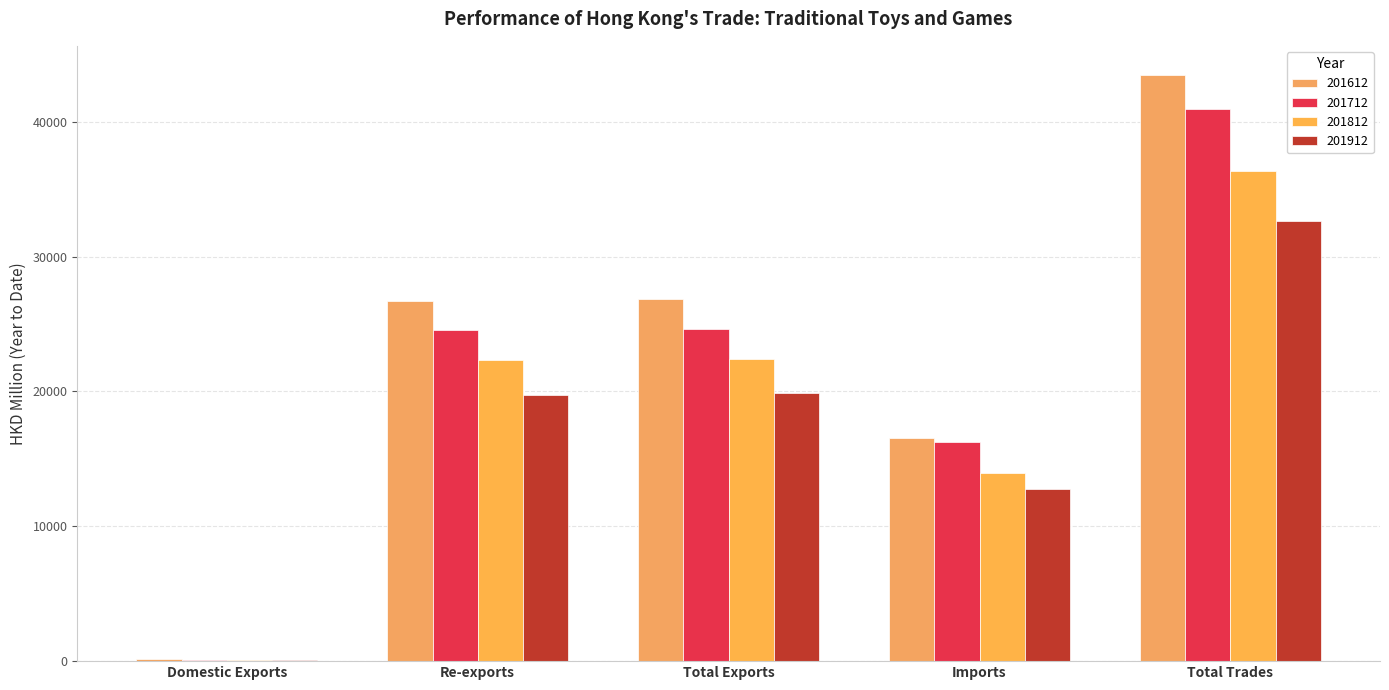

What is the sum of the 201812 values at Imports and Total Exports?

36343.3